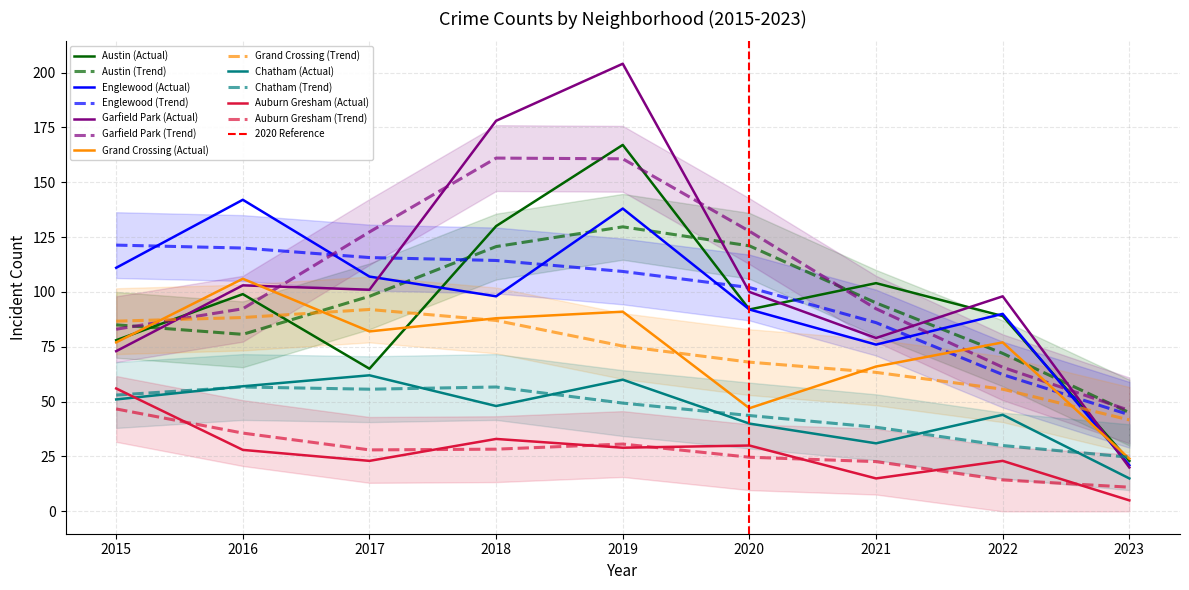

Reading left to right, transcribe all the data shown in this chart.

Austin: 2015=78	2016=99	2017=65	2018=130	2019=167	2020=92	2021=104	2022=89	2023=23
Englewood: 2015=111	2016=142	2017=107	2018=98	2019=138	2020=92	2021=76	2022=90	2023=21
Garfield Park: 2015=73	2016=103	2017=101	2018=178	2019=204	2020=100	2021=79	2022=98	2023=20
Grand Crossing: 2015=77	2016=106	2017=82	2018=88	2019=91	2020=47	2021=66	2022=77	2023=24
Chatham: 2015=51	2016=57	2017=62	2018=48	2019=60	2020=40	2021=31	2022=44	2023=15
Auburn Gresham: 2015=56	2016=28	2017=23	2018=33	2019=29	2020=30	2021=15	2022=23	2023=5